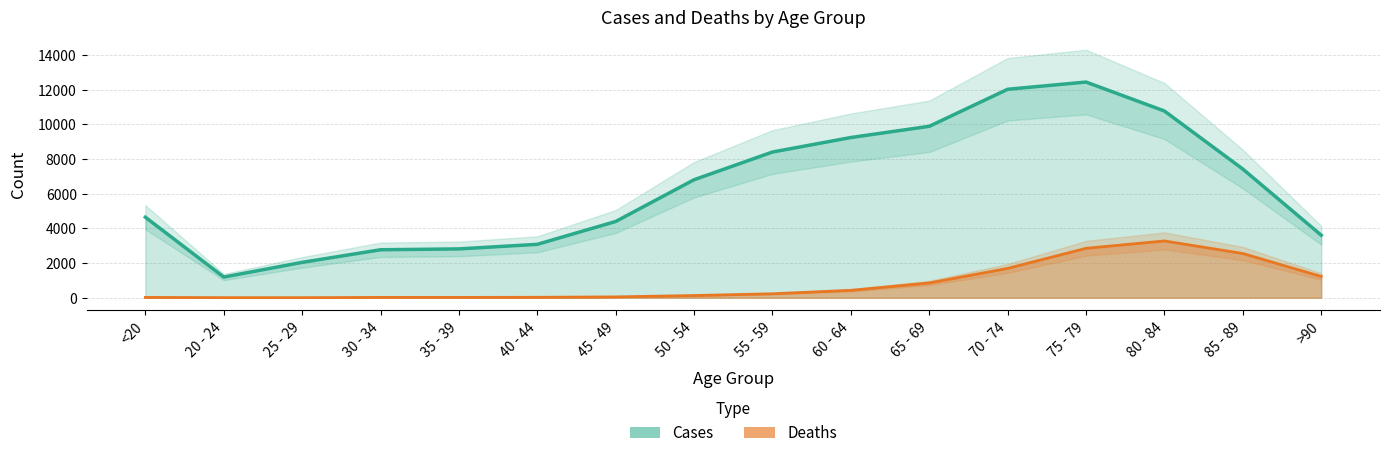

What are all the series names shown in the legend?

Deaths, Cases